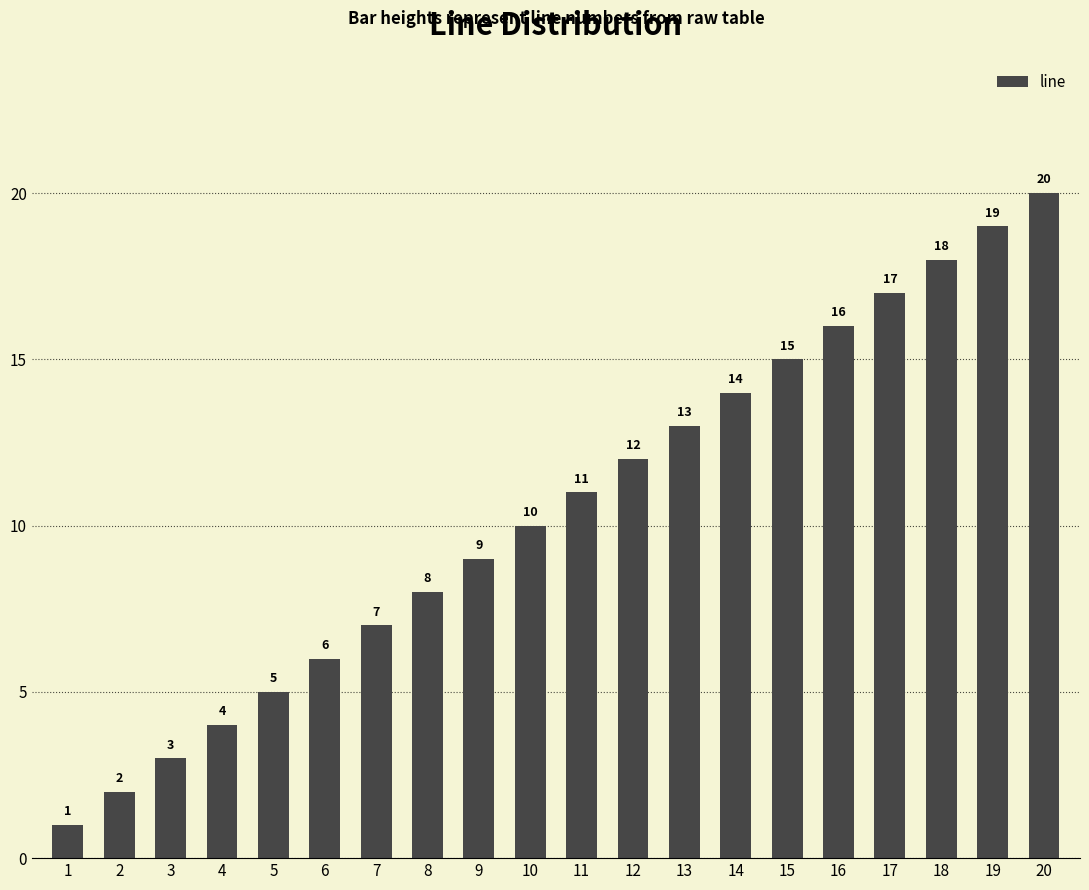

How many data points does each series have?

20